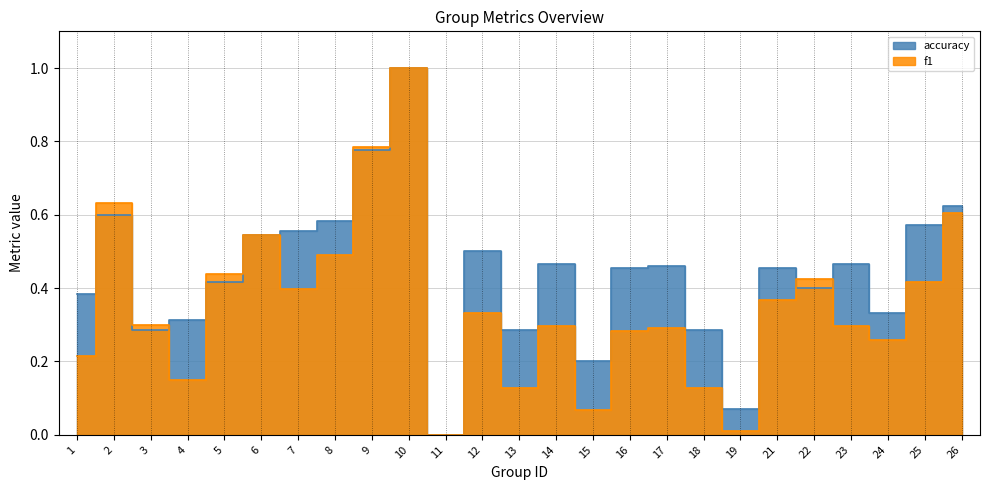

Reading right to left, transcribe all the data shown in this chart.

f1: 0.6	0.4	0.3	0.3	0.4	0.4	0.0	0.1	0.3	0.3	0.1	0.3	0.1	0.3	0.0	1.0	0.8	0.5	0.4	0.5	0.4	0.1	0.3	0.6	0.2
accuracy: 0.6	0.6	0.3	0.5	0.4	0.5	0.1	0.3	0.5	0.5	0.2	0.5	0.3	0.5	0.0	1.0	0.8	0.6	0.6	0.5	0.4	0.3	0.3	0.6	0.4